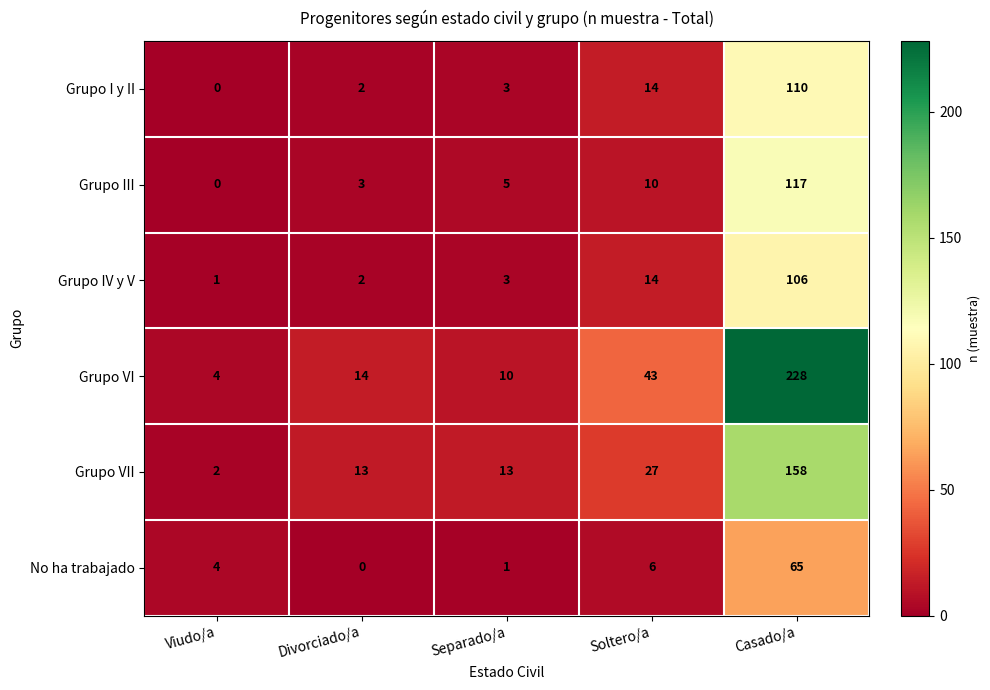

Which series has the largest total across all categories?

Grupo VI